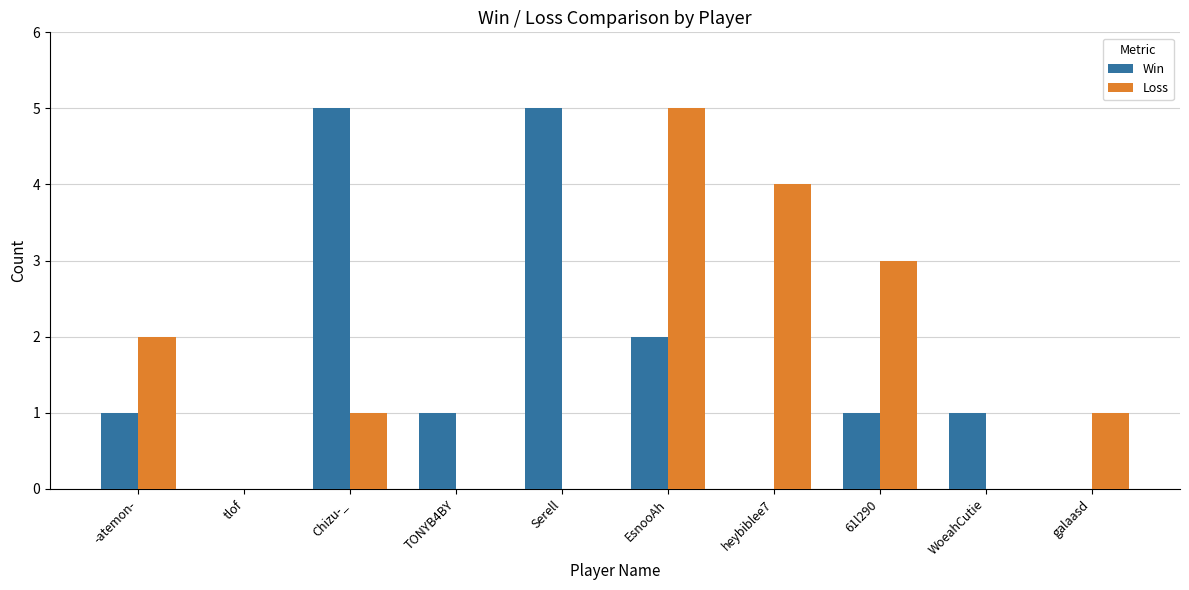

Are the bars grouped side by side (vs. stacked)?

Yes